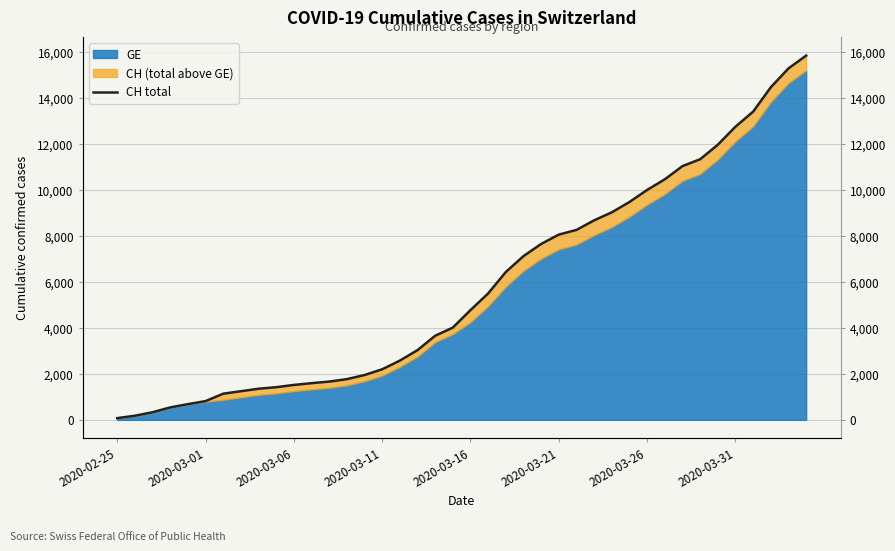

What is the difference between the maximum and minimum values?

15777